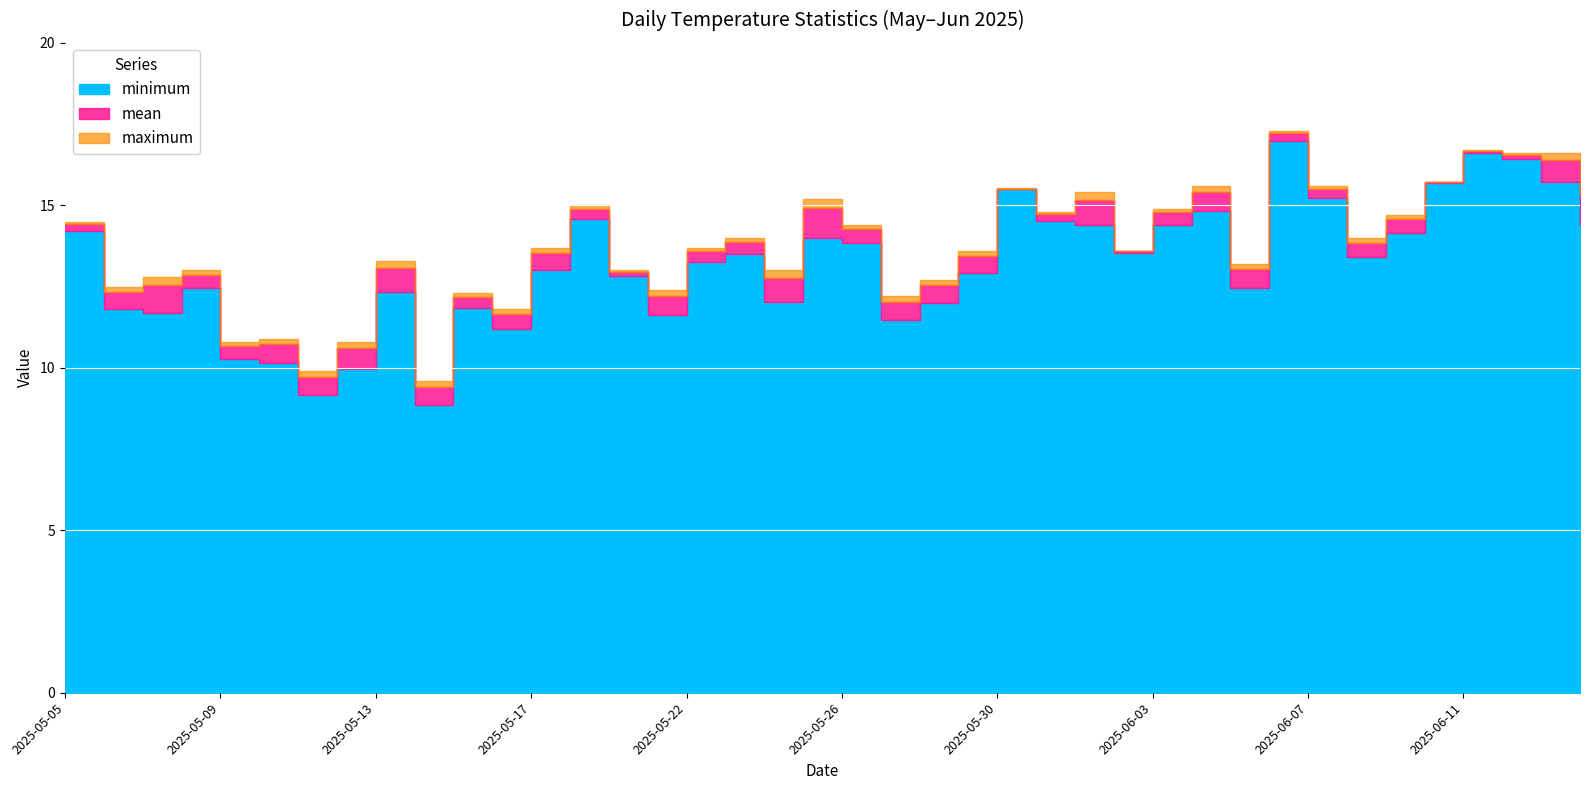

Which label corresponds to the smallest value in the chart?

2025-05-14